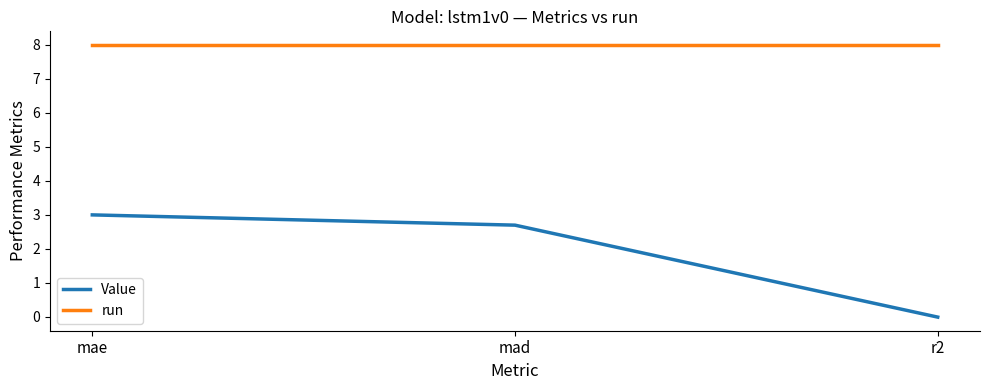

At which label does Value first exceed 2?

mae